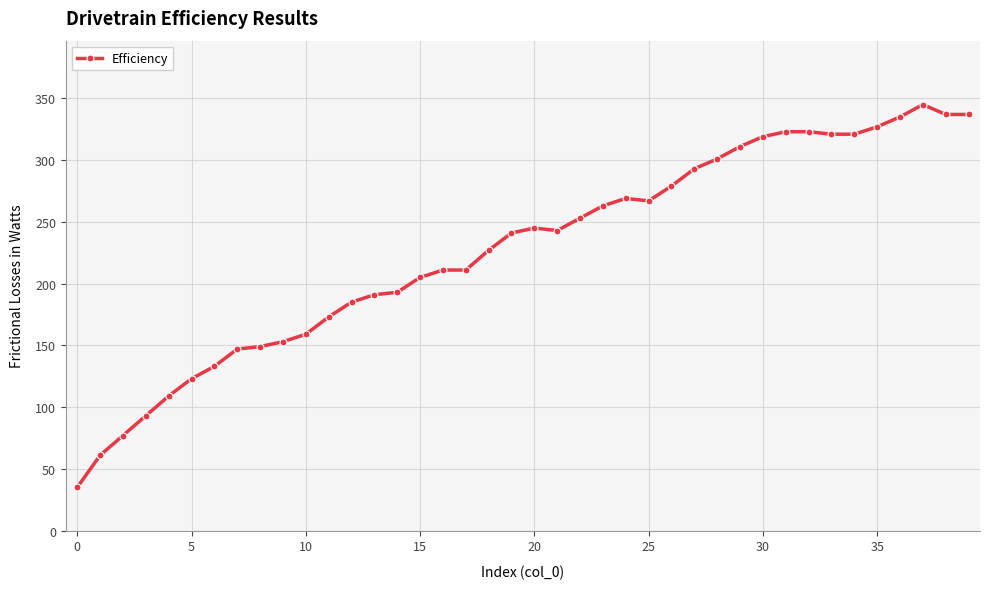

True or false: there are more than 2 points higher than both neighbors.

True